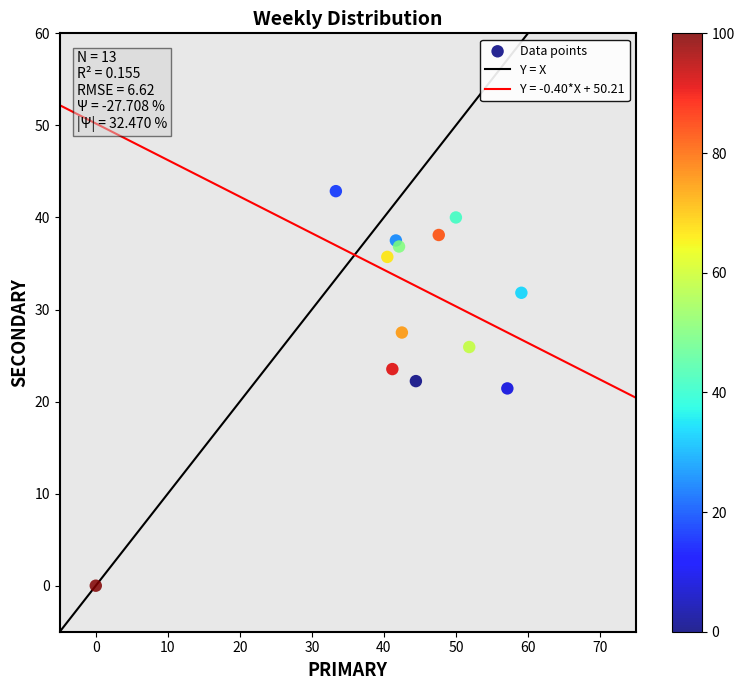

What is the range of X values (max minus min)?

59.1